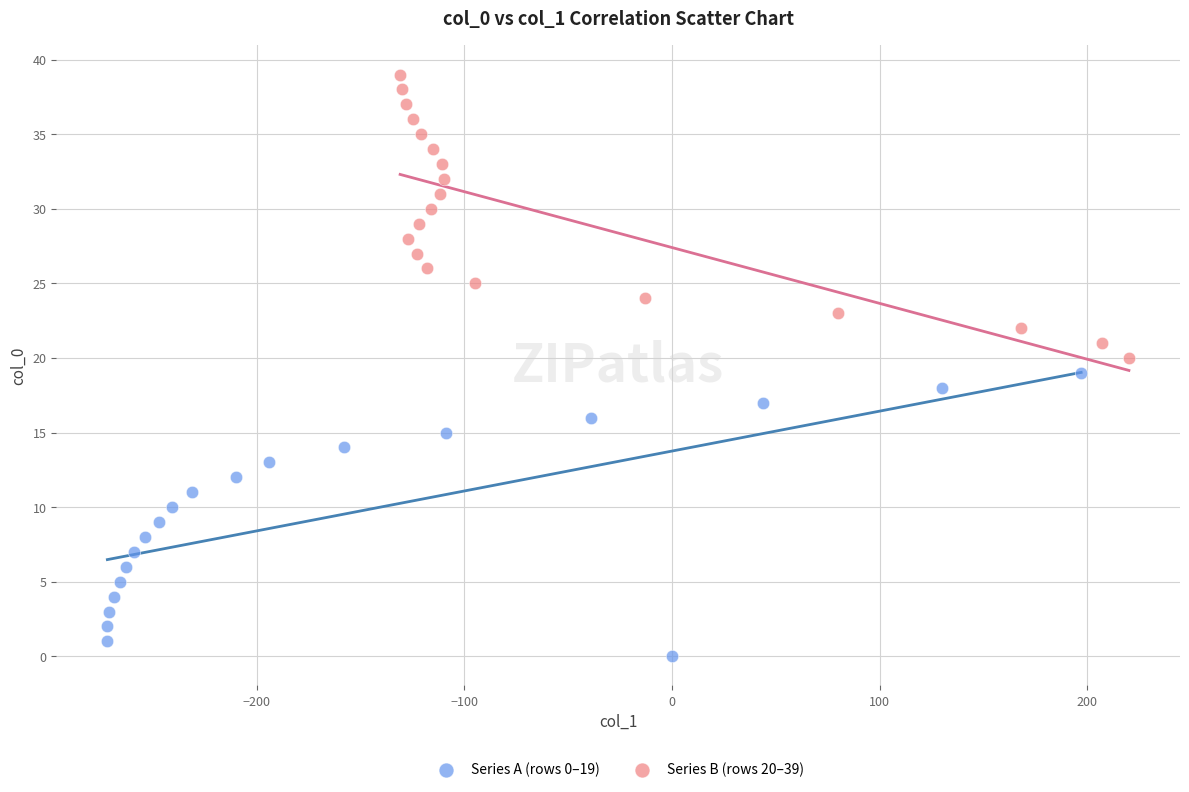

What are all the series names shown in the legend?

Series A (rows 0–19), Series B (rows 20–39)